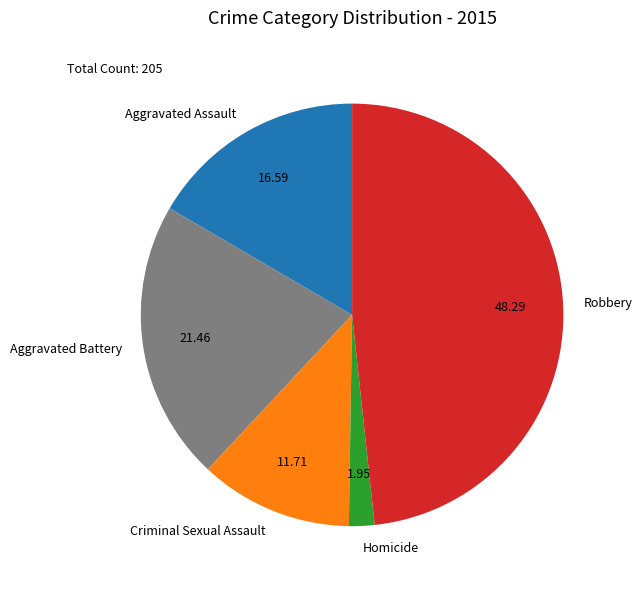

Do Aggravated Battery and Aggravated Assault together represent more than half of the pie?

No